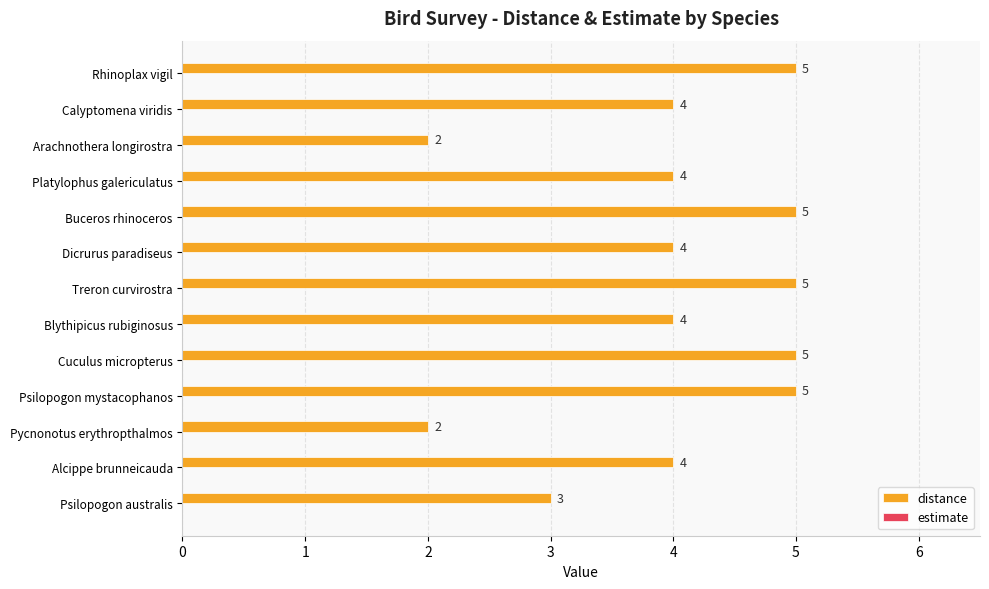

Which has a higher value, Pycnonotus erythropthalmos or Blythipicus rubiginosus?

Blythipicus rubiginosus